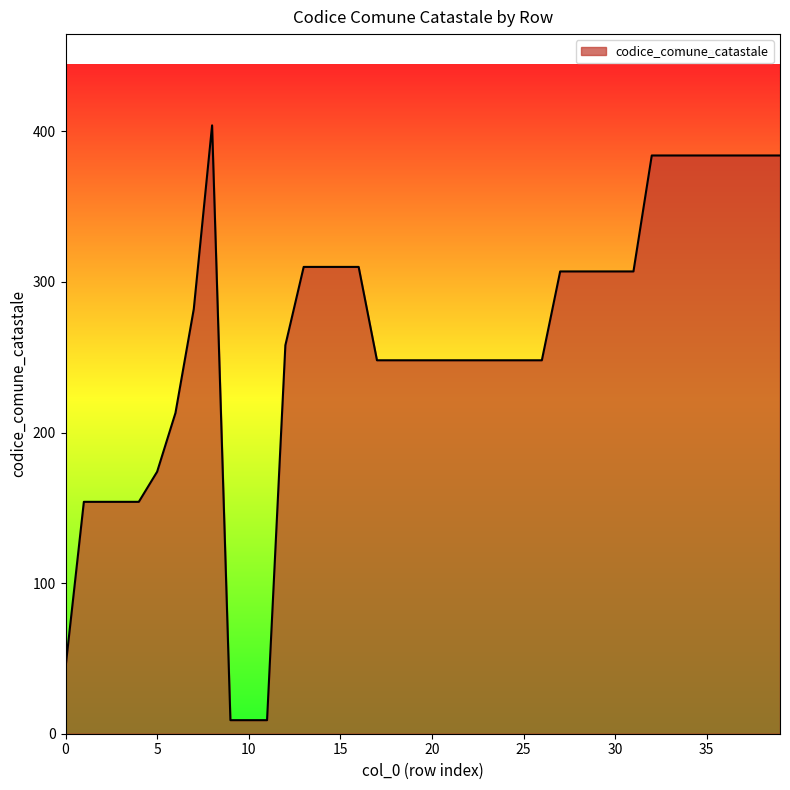

What is the difference between the maximum and minimum values?

395